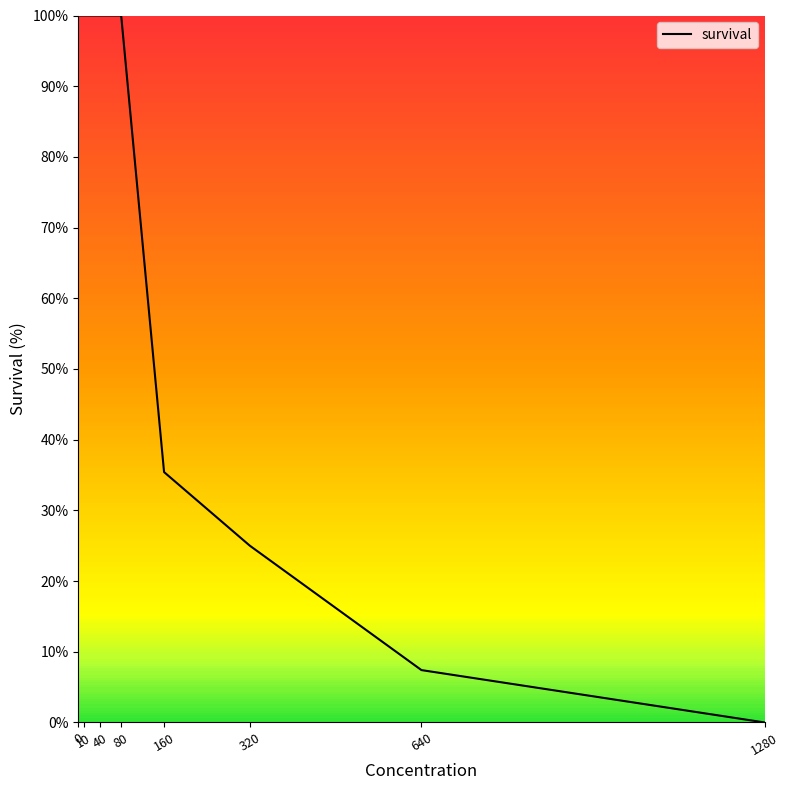

Reading left to right, transcribe all the data shown in this chart.

100.0	100.0	100.0	100.0	35.4	25.0	7.4	0.0